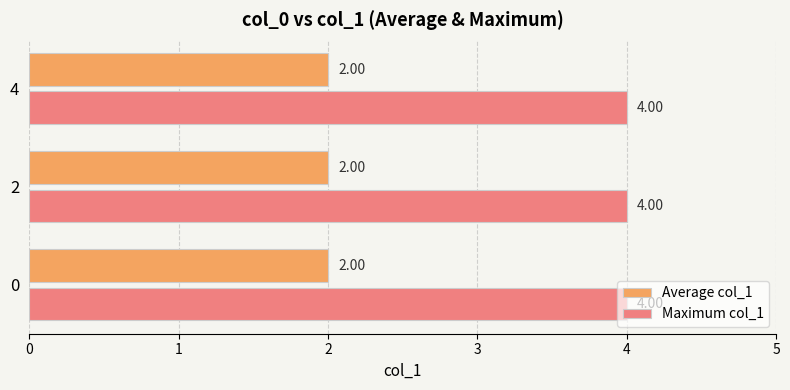

What is the total value across all series at 0?

6